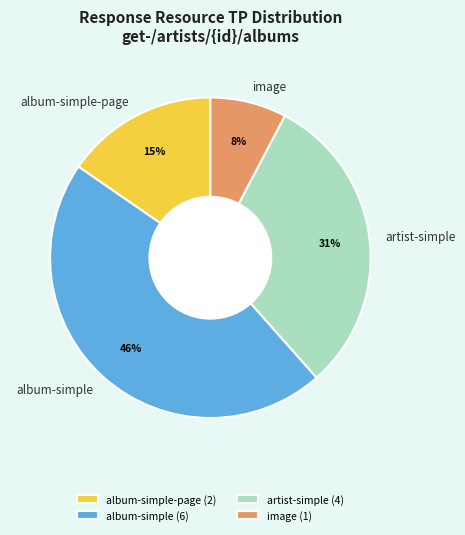

What percentage is the image slice, to the nearest percent?

8%